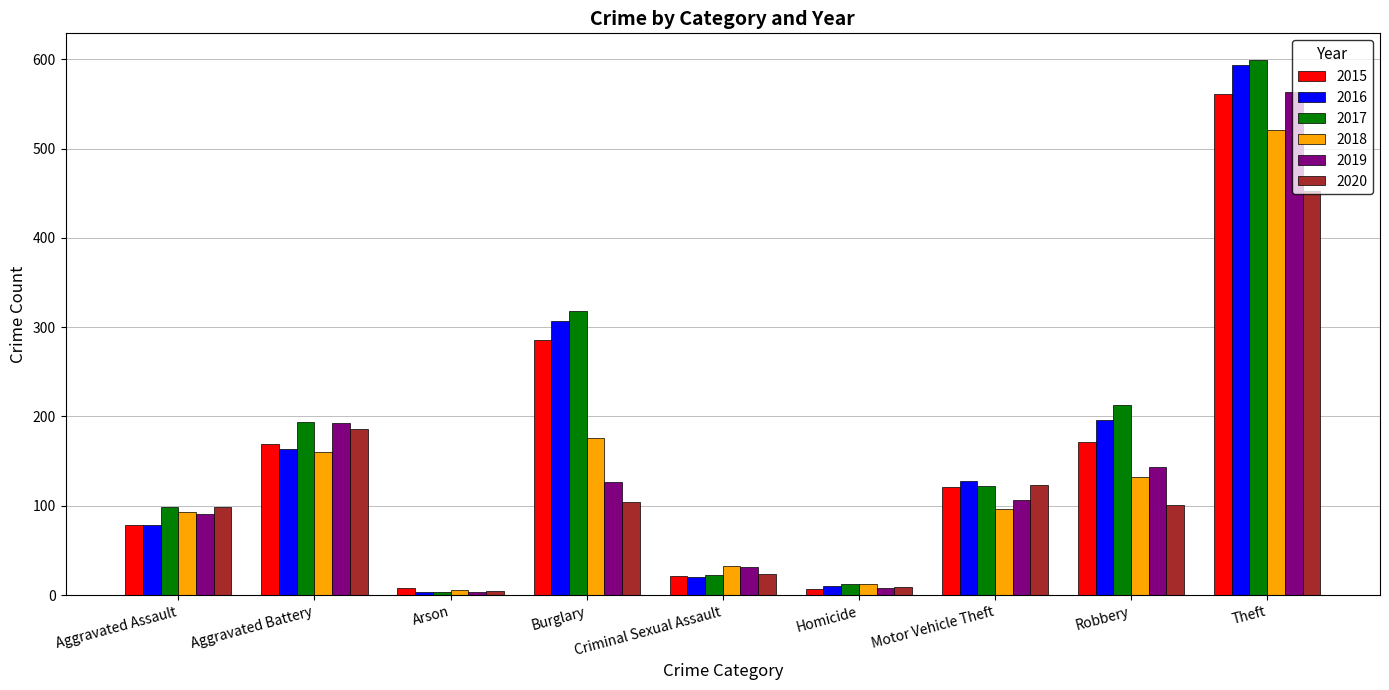

At which label does 2018 reach its minimum?

Arson